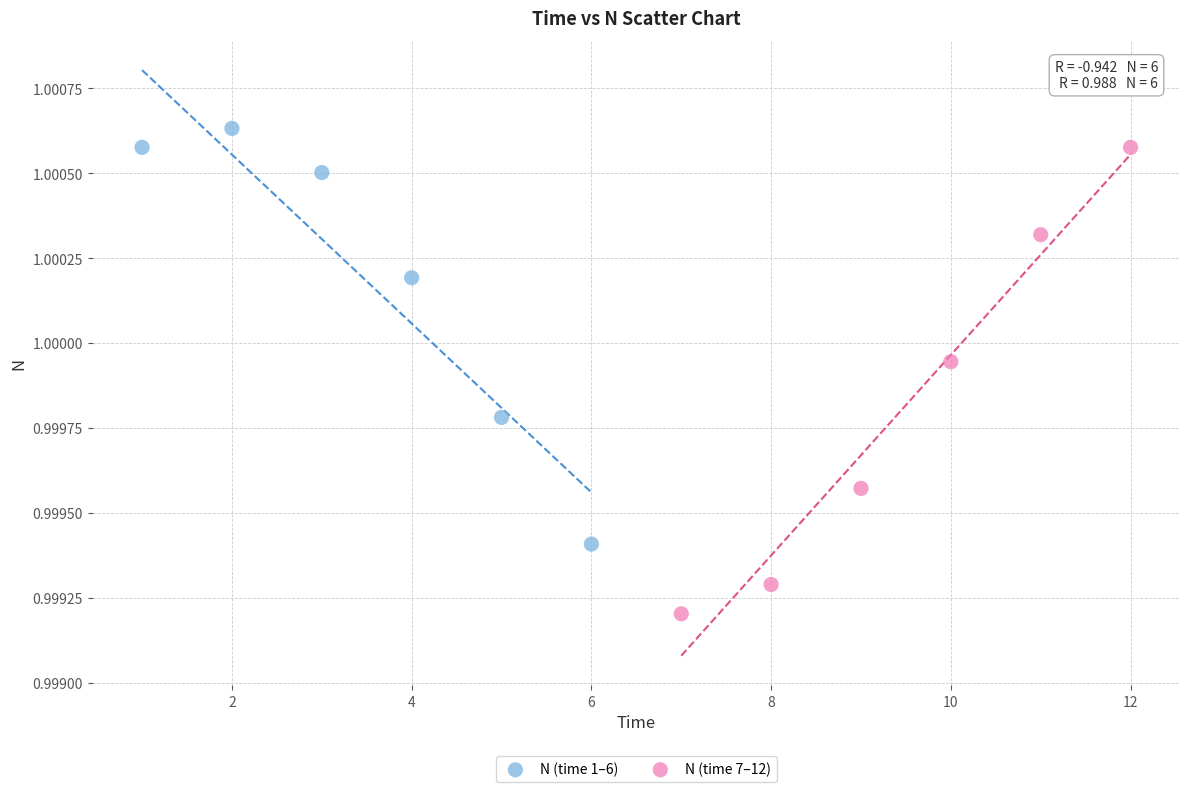

Which series contains the lowest Y value?

N (time 7–12)